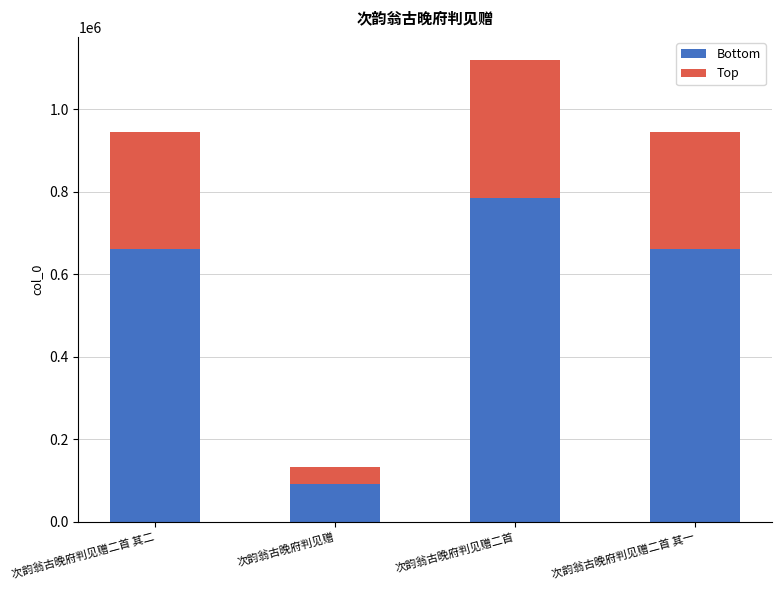

True or false: Bottom has a value of 661621.1 at 次韵翁古晚府判见赠二首 其二.

True